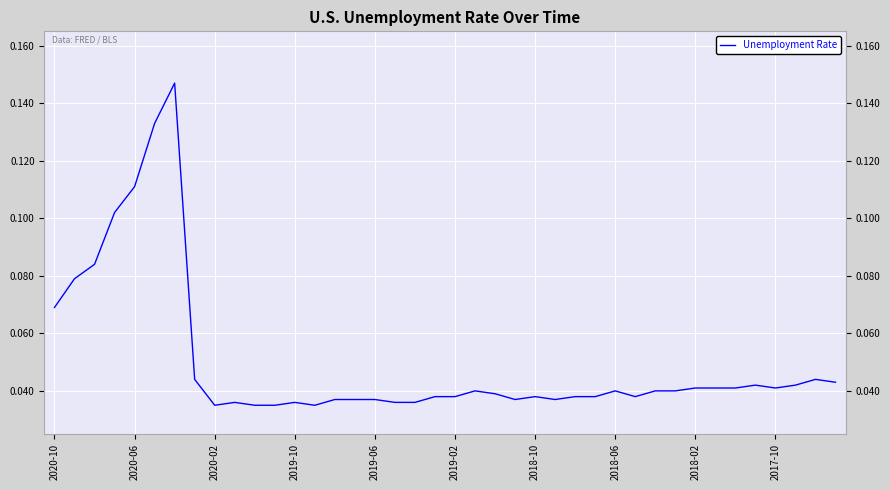

How many lines are shown in the chart?

1